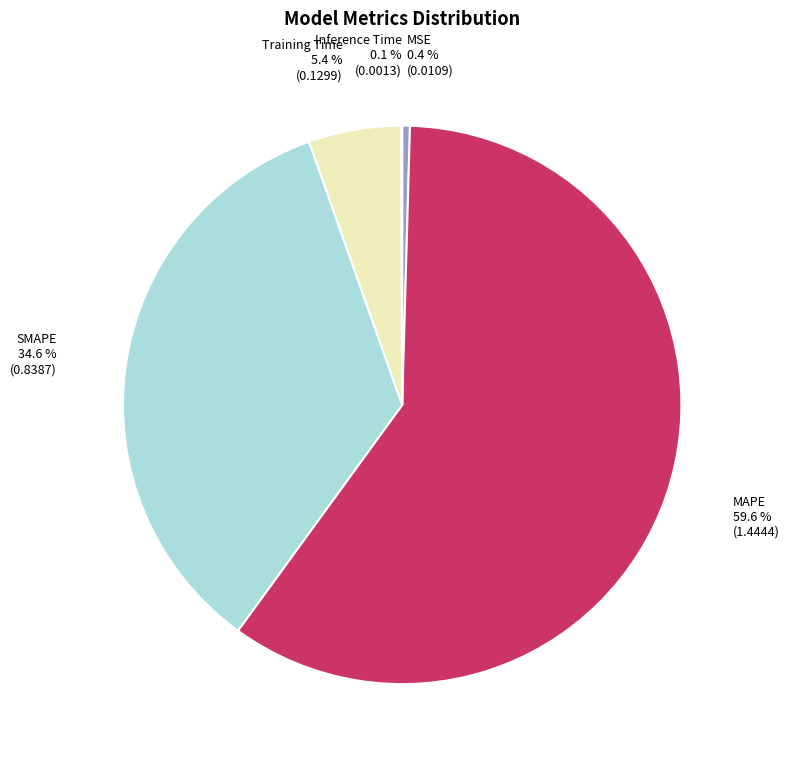

Does any single category account for the majority?

Yes